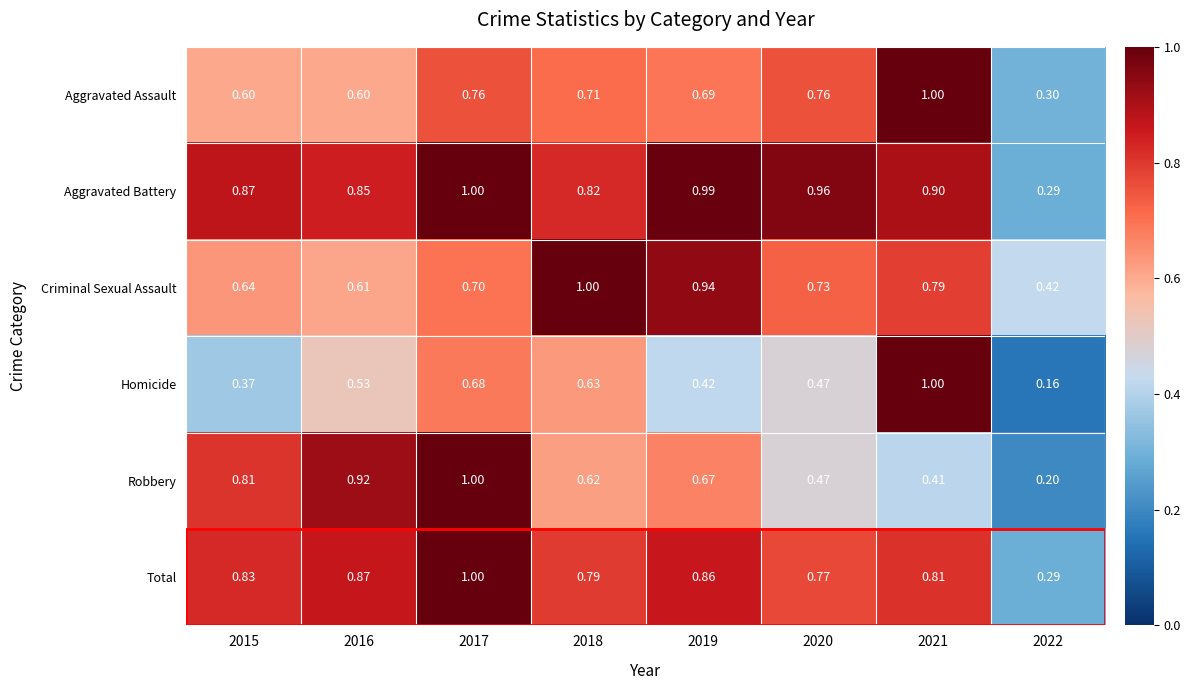

Rank the series at 2015 from highest to lowest value.

Aggravated Battery, Total, Robbery, Criminal Sexual Assault, Aggravated Assault, Homicide